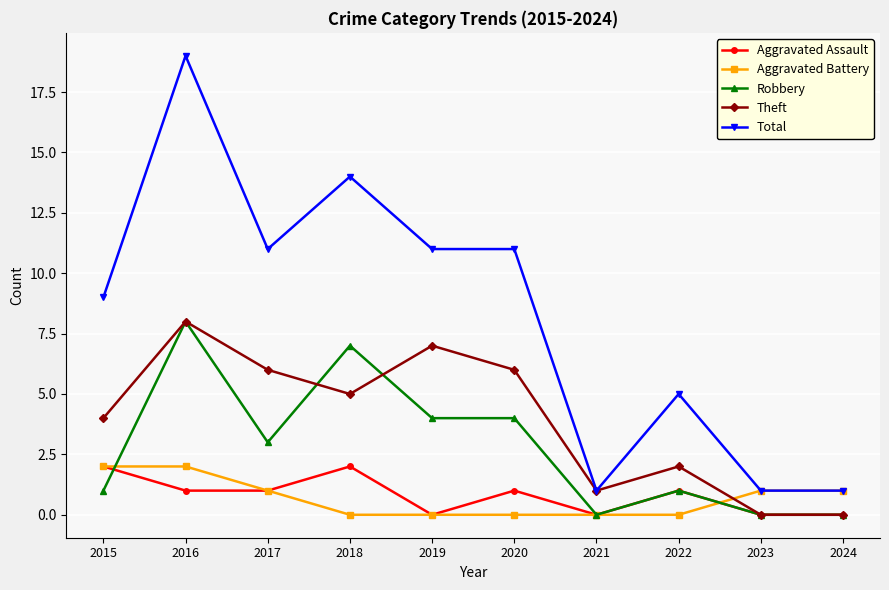

What are all the series names shown in the legend?

Aggravated Assault, Aggravated Battery, Robbery, Theft, Total